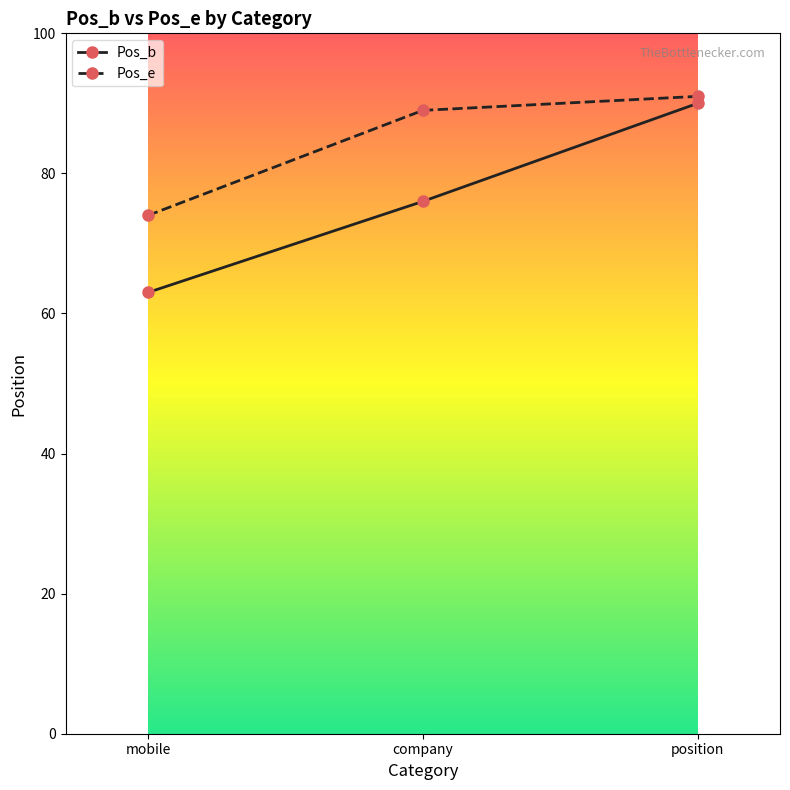

Which label corresponds to the largest value in the chart?

position